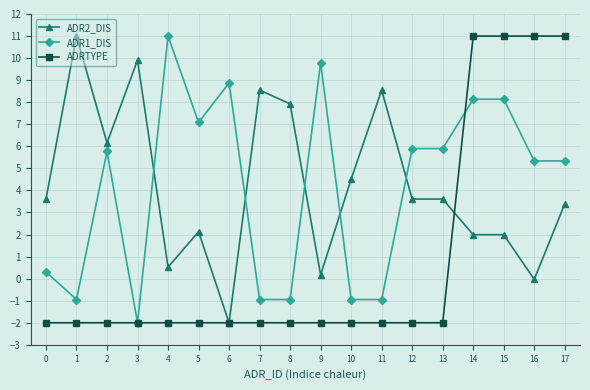

Rank the series at 1 from highest to lowest value.

ADR2_DIS, ADR1_DIS, ADRTYPE